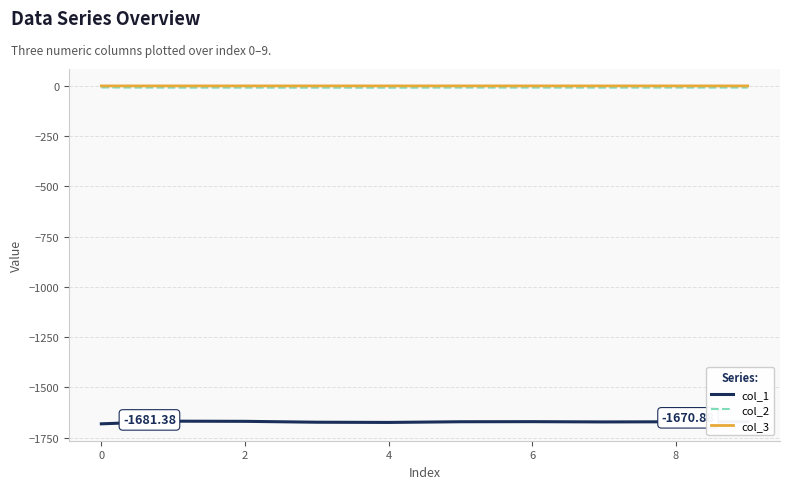

How many categories are shown in the chart?

10